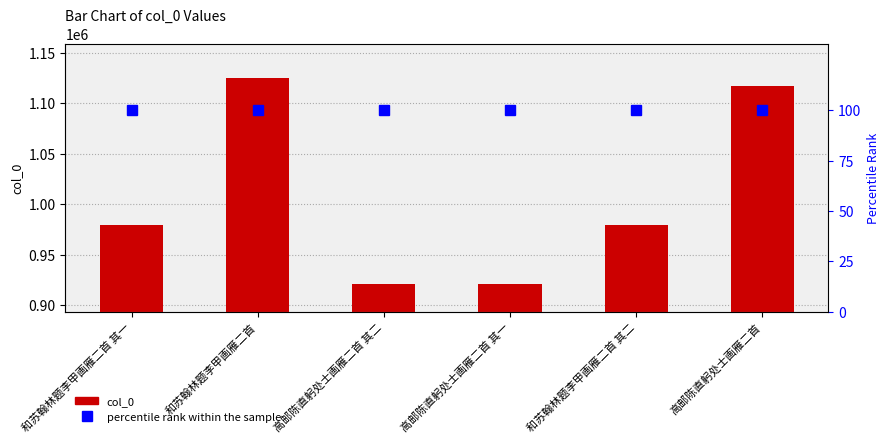

What is the lowest value of the percentile rank within the sample series?

100